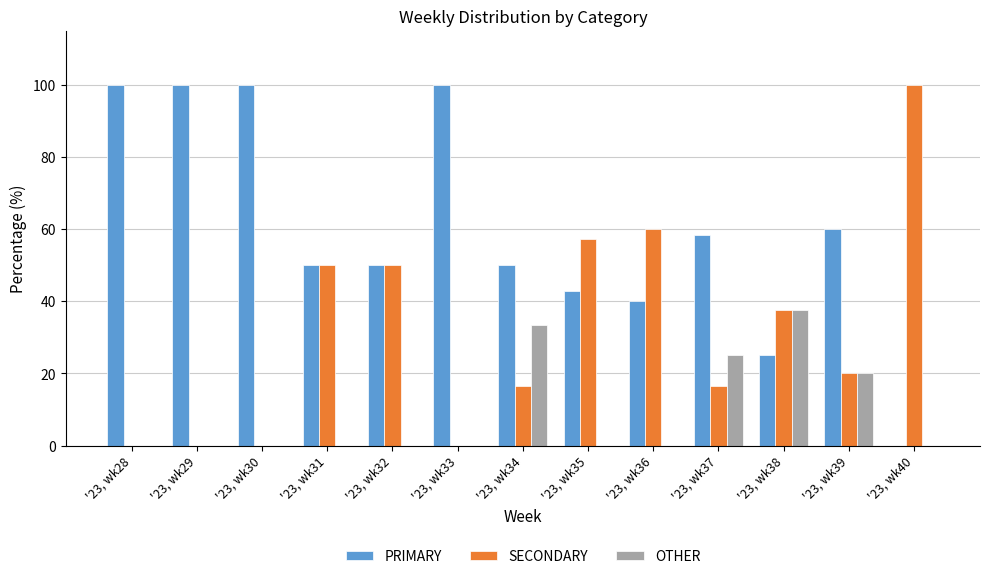

Reading left to right, list all the values displayed in this chart.

PRIMARY: 100.0	100.0	100.0	50.0	50.0	100.0	50.0	42.9	40.0	58.3	25.0	60.0	0.0
SECONDARY: 0.0	0.0	0.0	50.0	50.0	0.0	16.7	57.1	60.0	16.7	37.5	20.0	100.0
OTHER: 0.0	0.0	0.0	0.0	0.0	0.0	33.3	0.0	0.0	25.0	37.5	20.0	0.0